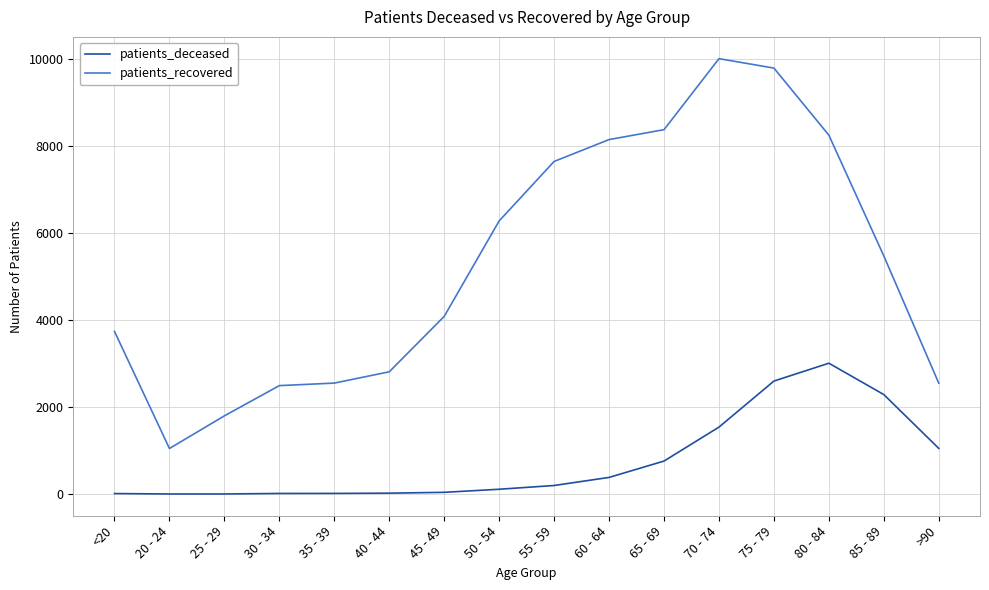

Which series has the largest total across all categories?

patients_recovered